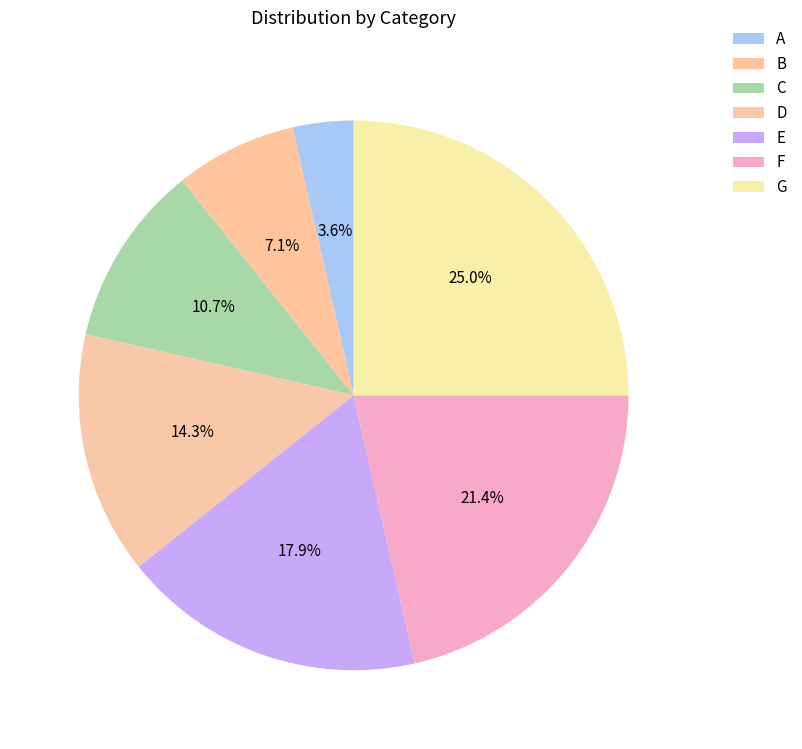

Rank the categories by value from lowest to highest.

A, B, C, D, E, F, G